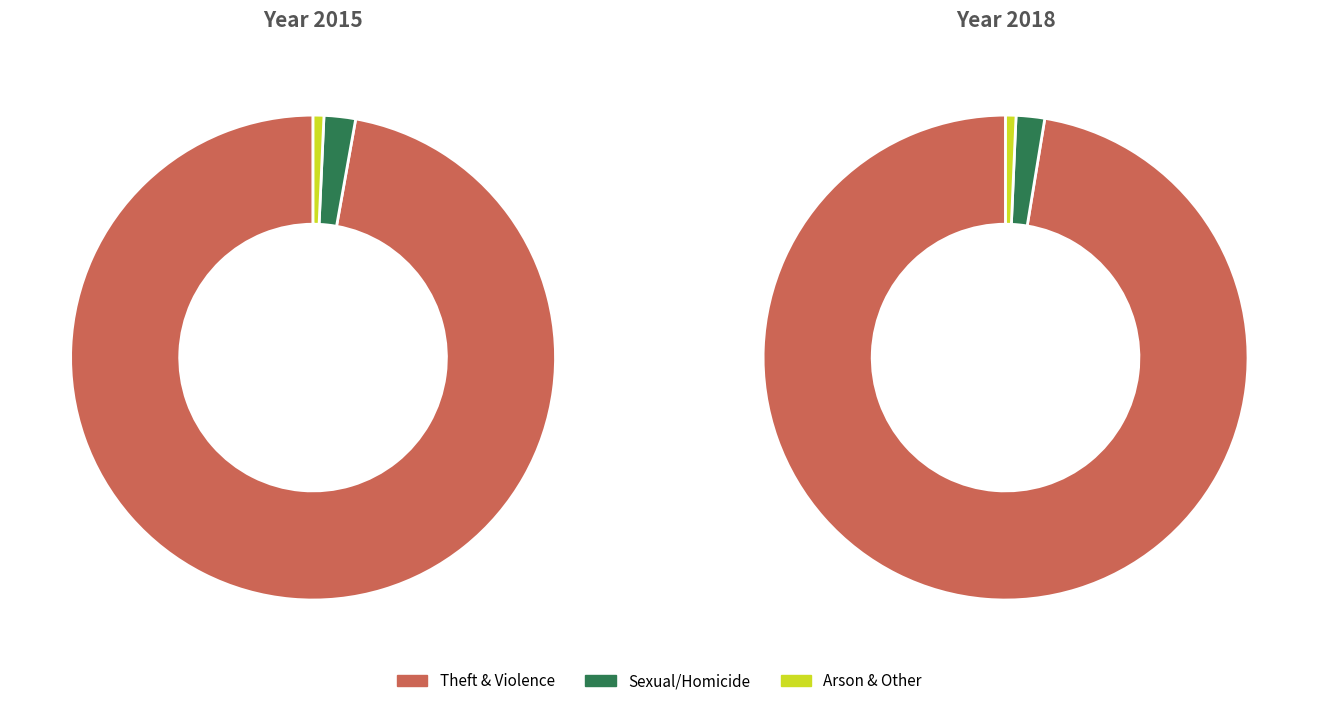

Does values_2015 account for over 50% of the chart?

No